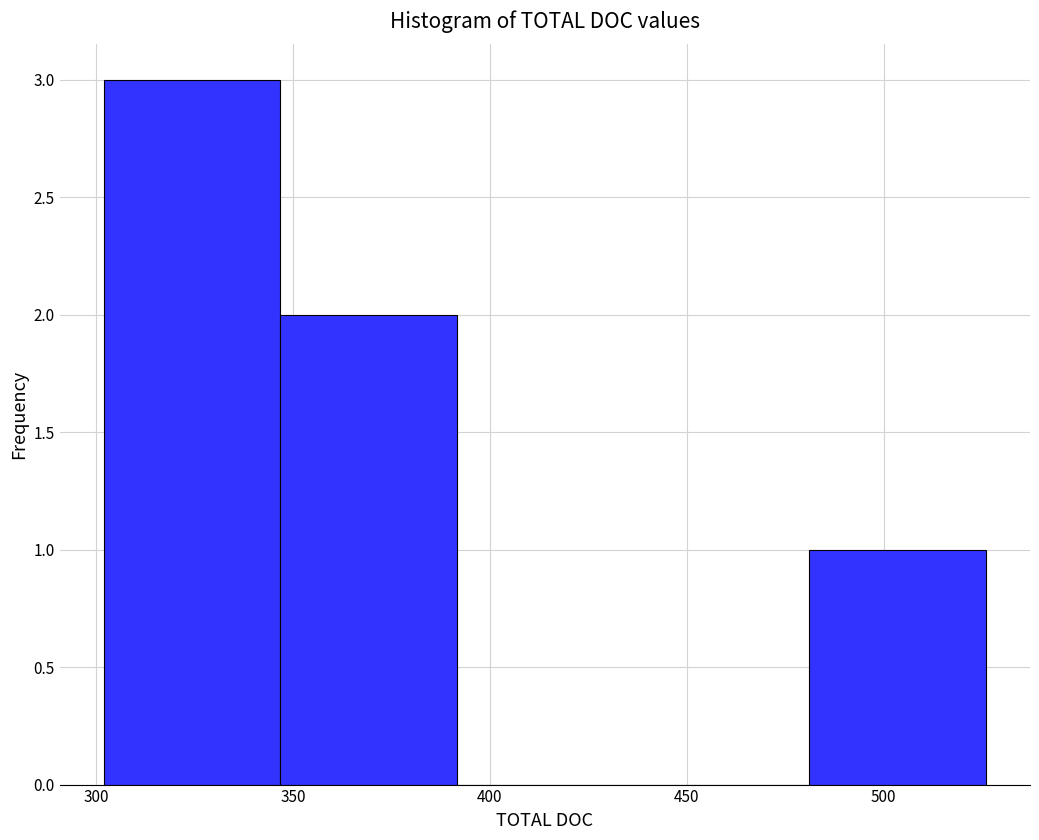

How tall is the bar that spans 300 to 345 on the x-axis? Neither the bar edges nor the heights are printed on the chart, so give them approximately, as read against the axes.

3